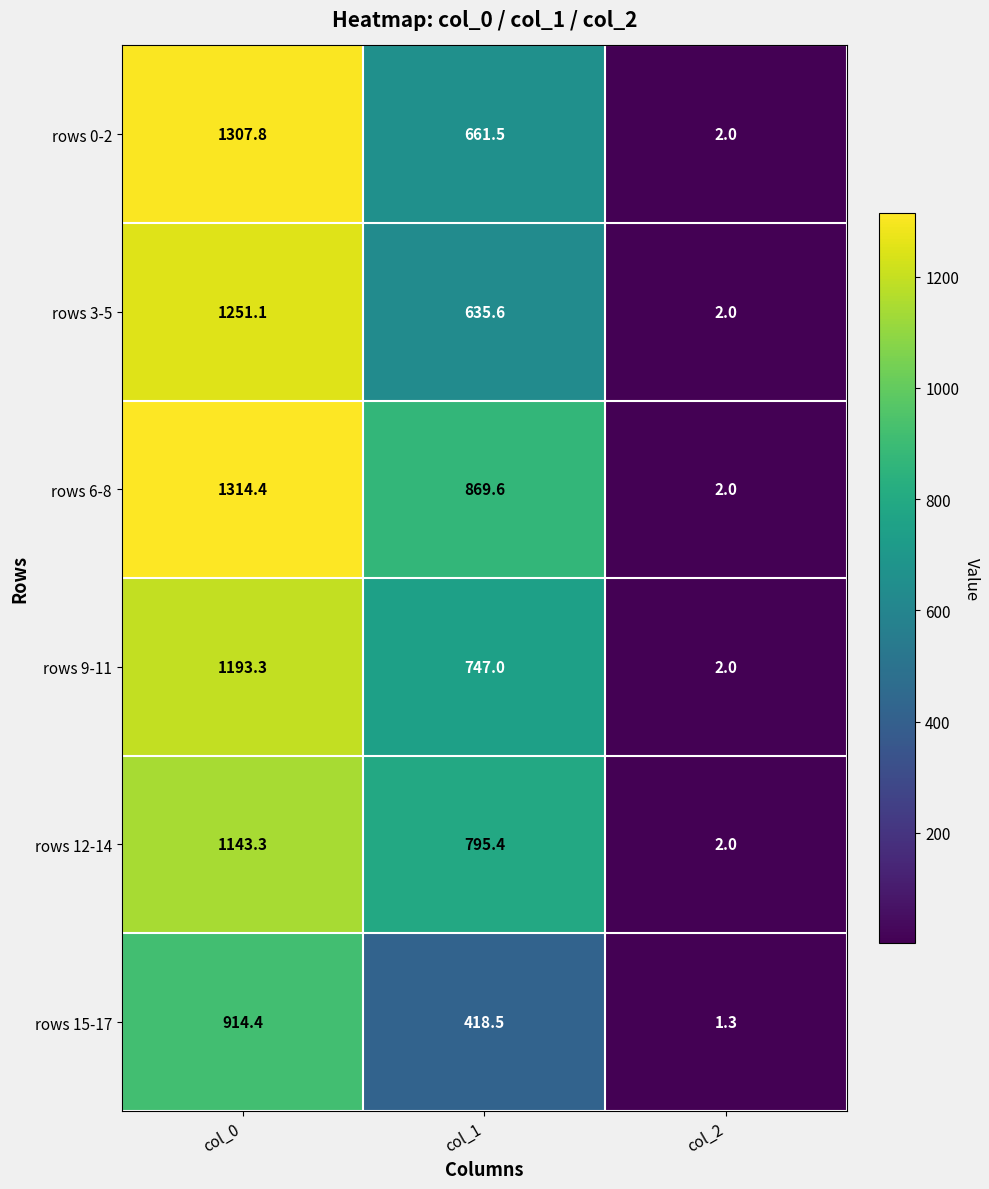

What is the sum of the rows 3-5 values at col_2 and col_1?

637.6